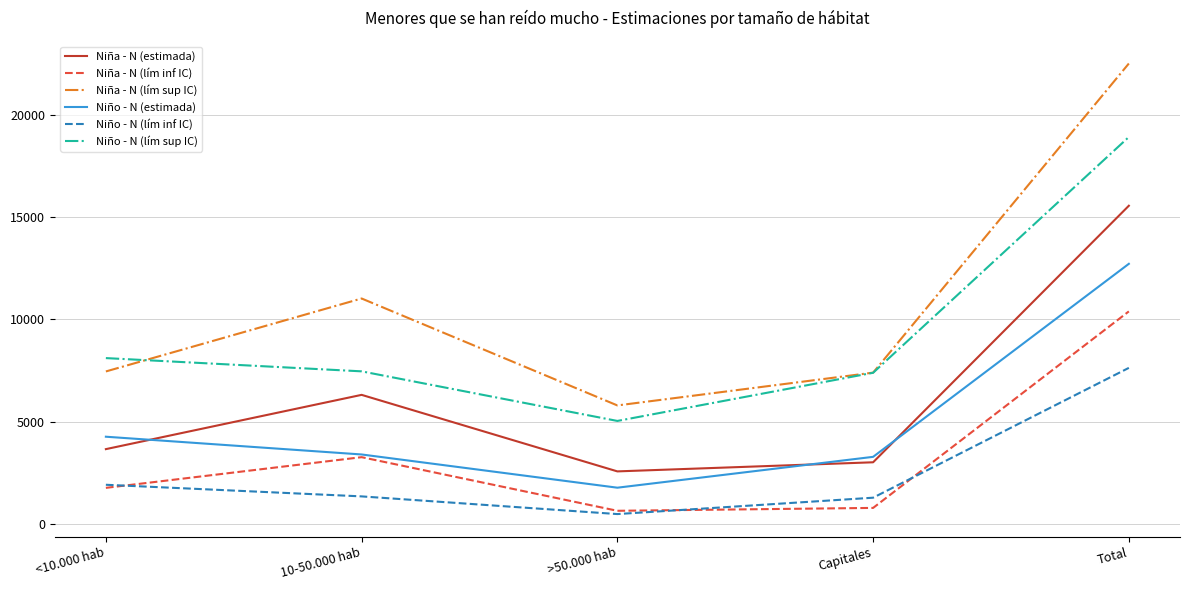

What is the total value across all series at <10.000 hab?

27167